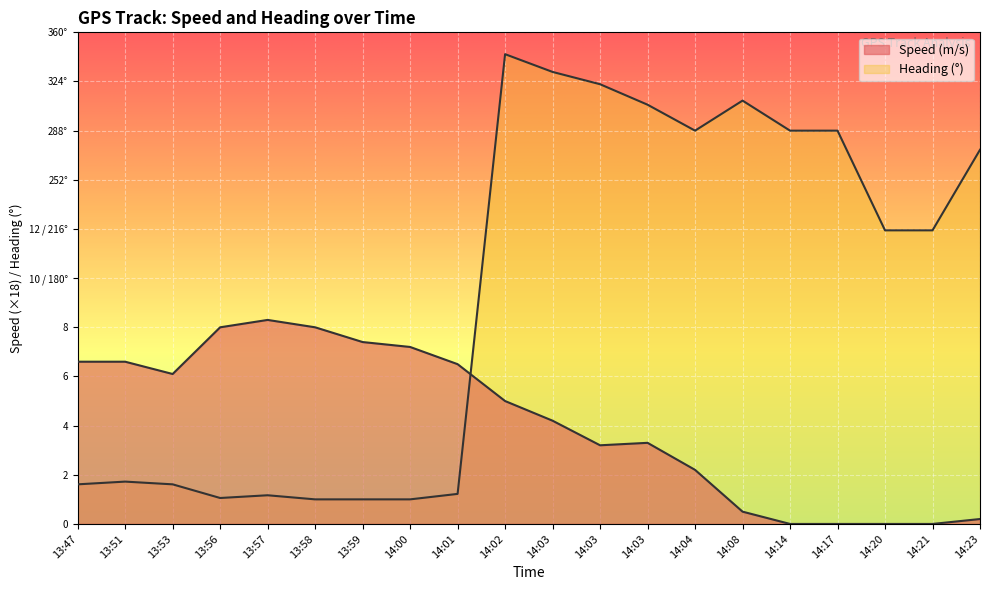

At which label is Heading closest to 181?

14:20